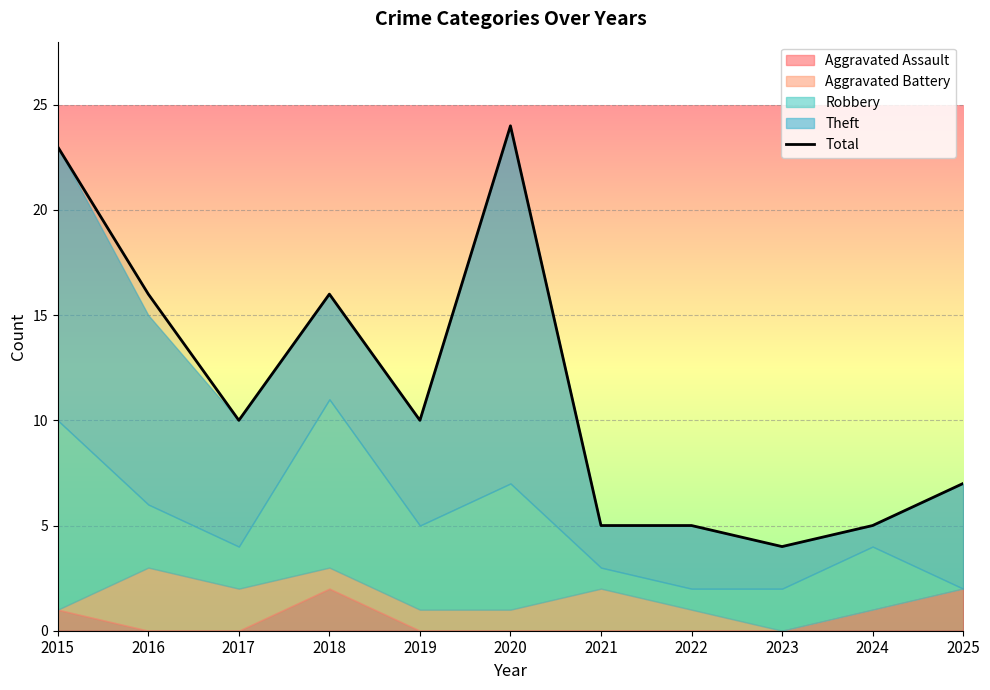

What is the average value?

11